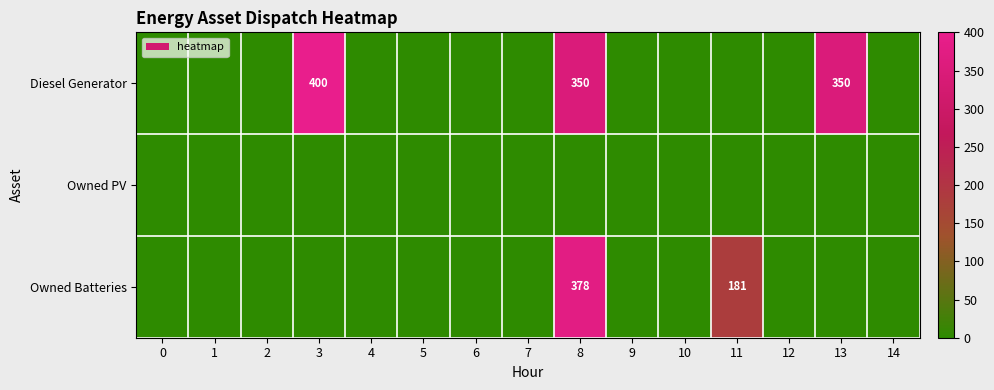

List the labels in order of Owned PV value, smallest first.

0, 1, 2, 3, 4, 5, 6, 7, 8, 9, 10, 11, 12, 13, 14